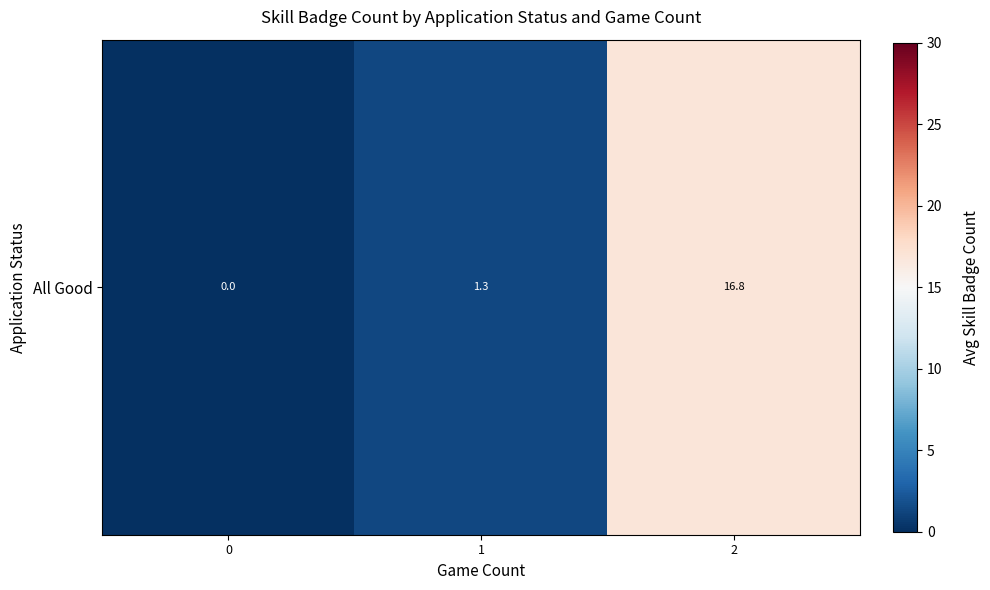

Reading left to right, transcribe all the data shown in this chart.

0=0.0	1=1.3	2=16.8